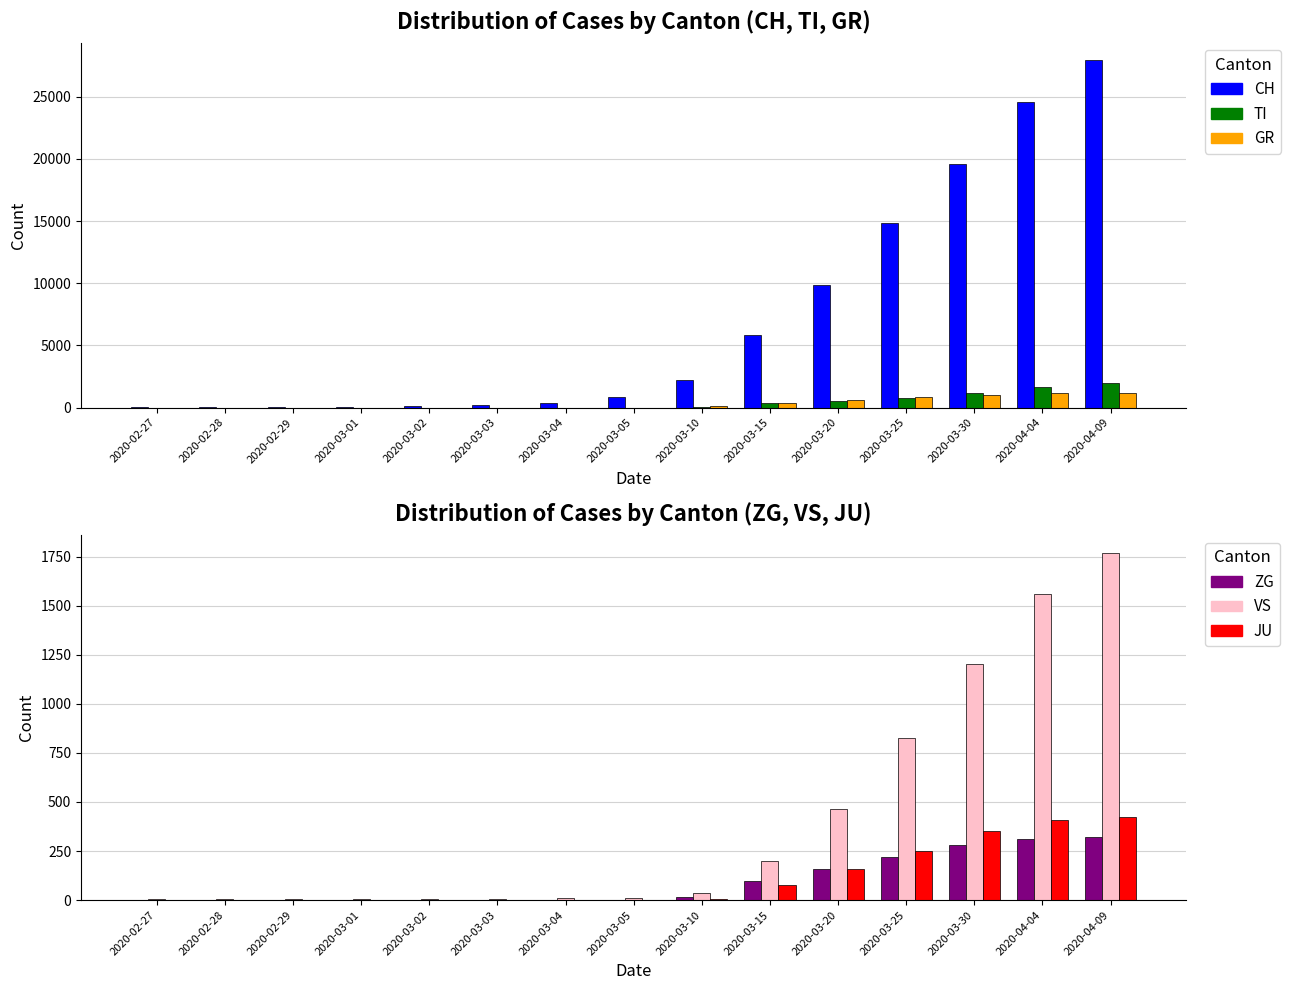

Between 2020-03-03 and 2020-04-04, which is larger?

2020-04-04